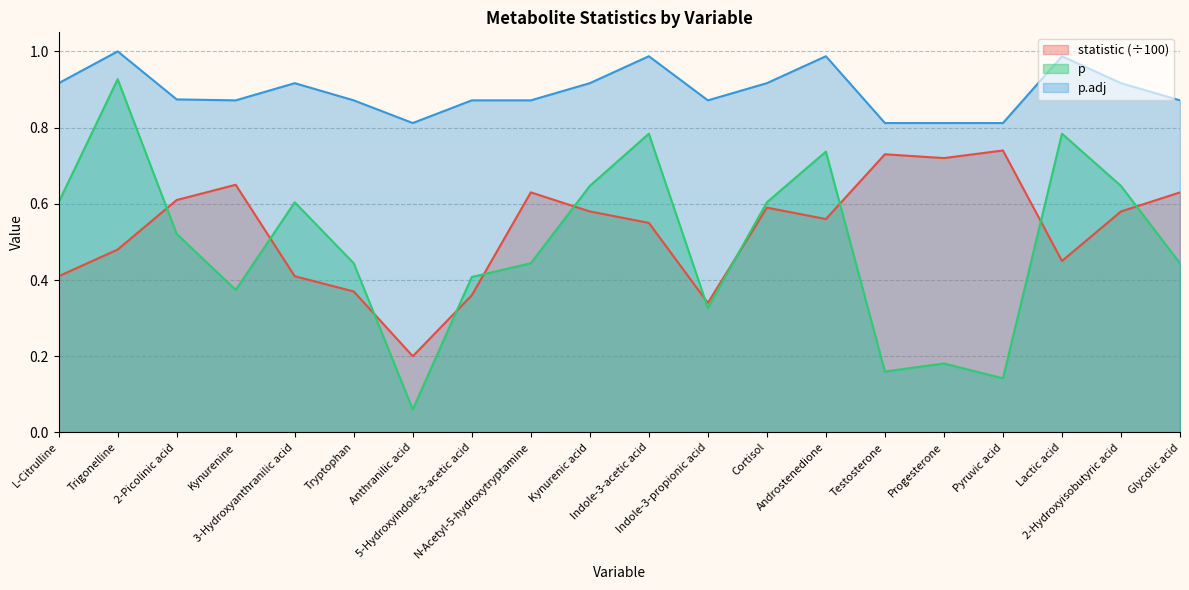

Between 3-Hydroxyanthranilic acid and Androstenedione, which is larger?

Androstenedione